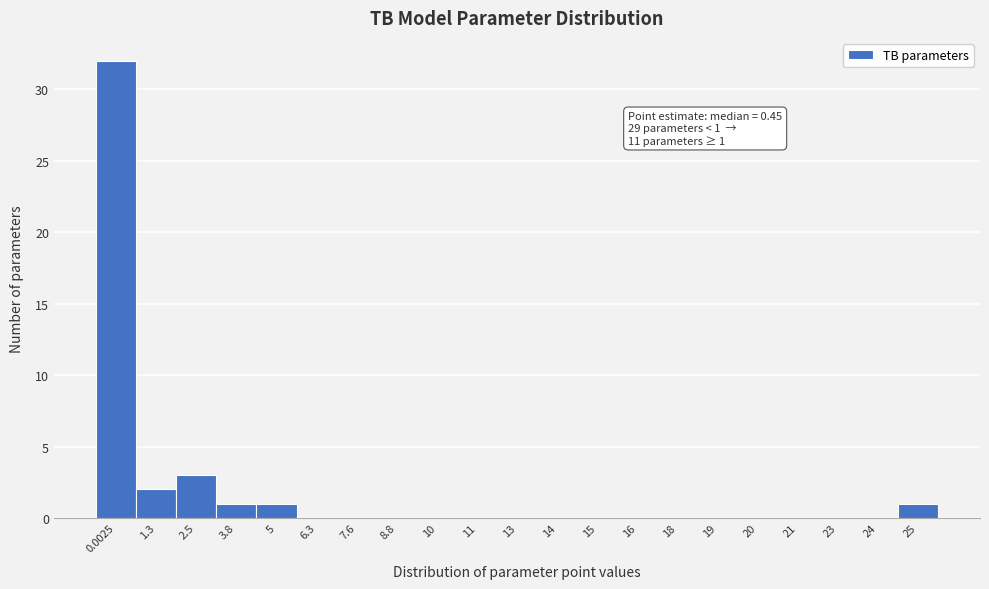

Reading right to left, what are all the values shown in this chart?

25=1	24=0	23=0	21=0	20=0	19=0	18=0	16=0	15=0	14=0	13=0	11=0	10=0	8.8=0	7.6=0	6.3=0	5=1	3.8=1	2.5=3	1.3=2	0.0025=32